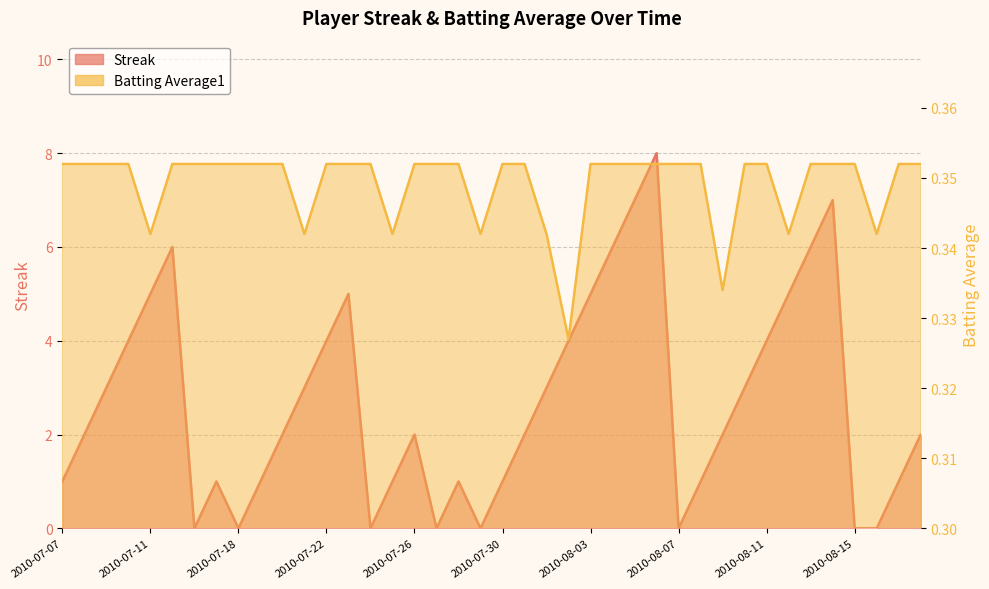

List the labels in order of Batting Average1 value, smallest first.

2010-08-02, 2010-08-09, 2010-07-11, 2010-07-21, 2010-07-25, 2010-07-29, 2010-08-01, 2010-08-12, 2010-08-16, 2010-07-07, 2010-07-08, 2010-07-09, 2010-07-10, 2010-07-15, 2010-07-16, 2010-07-17, 2010-07-18, 2010-07-19, 2010-07-20, 2010-07-22, 2010-07-23, 2010-07-24, 2010-07-26, 2010-07-27, 2010-07-28, 2010-07-30, 2010-07-31, 2010-08-03, 2010-08-04, 2010-08-05, 2010-08-06, 2010-08-07, 2010-08-08, 2010-08-10, 2010-08-11, 2010-08-13, 2010-08-14, 2010-08-15, 2010-08-17, 2010-08-18